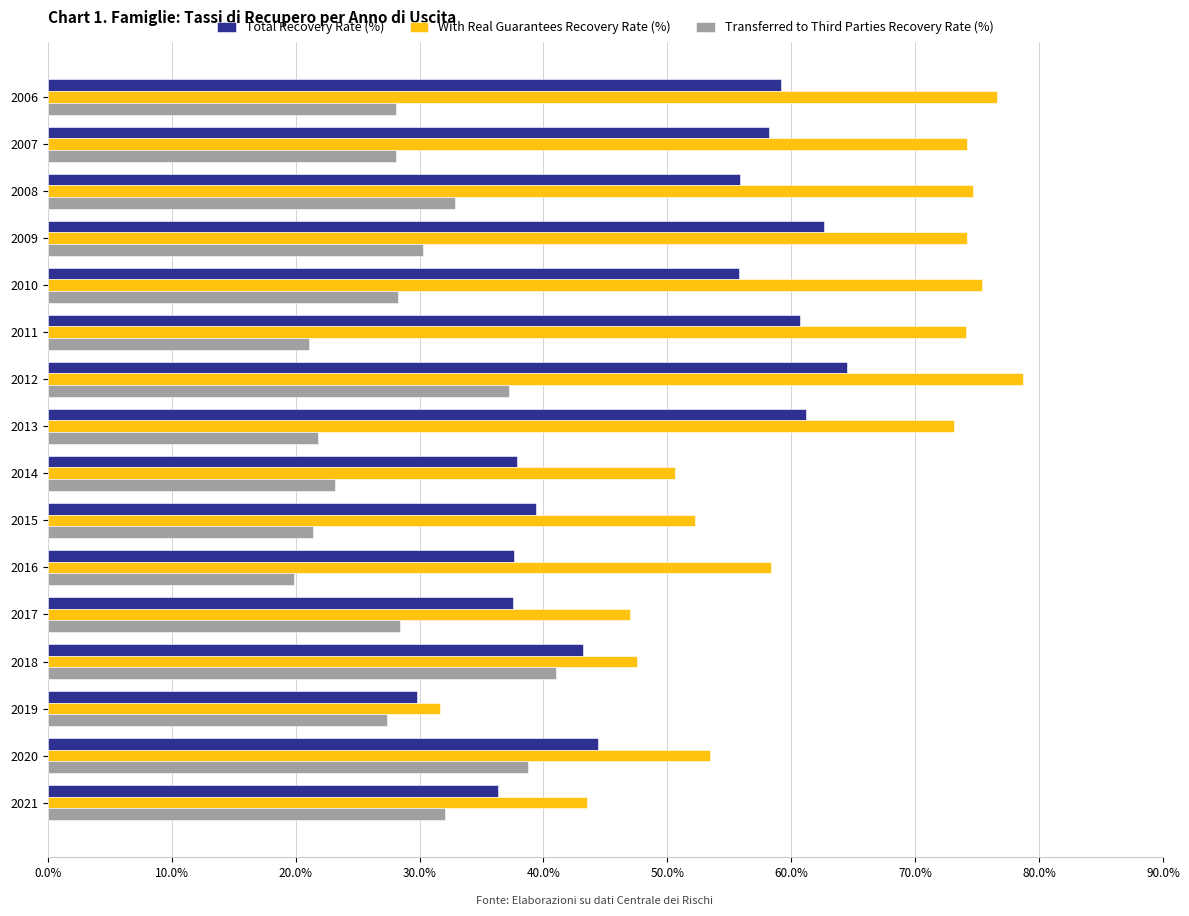

At which label is Total Recovery Rate (%) closest to 47?

2020